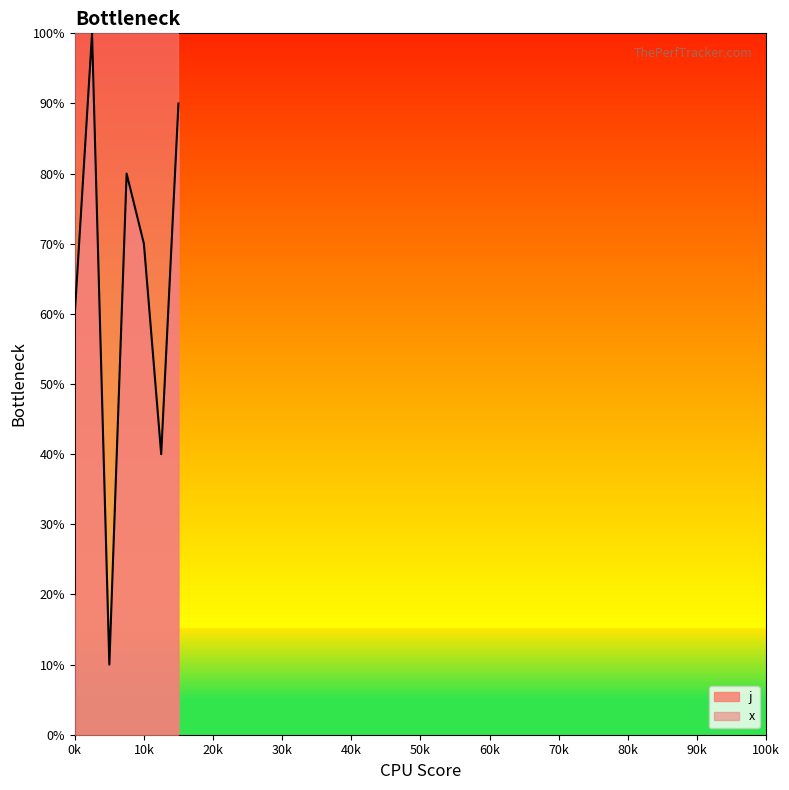

What is the minimum value shown in the chart?

10